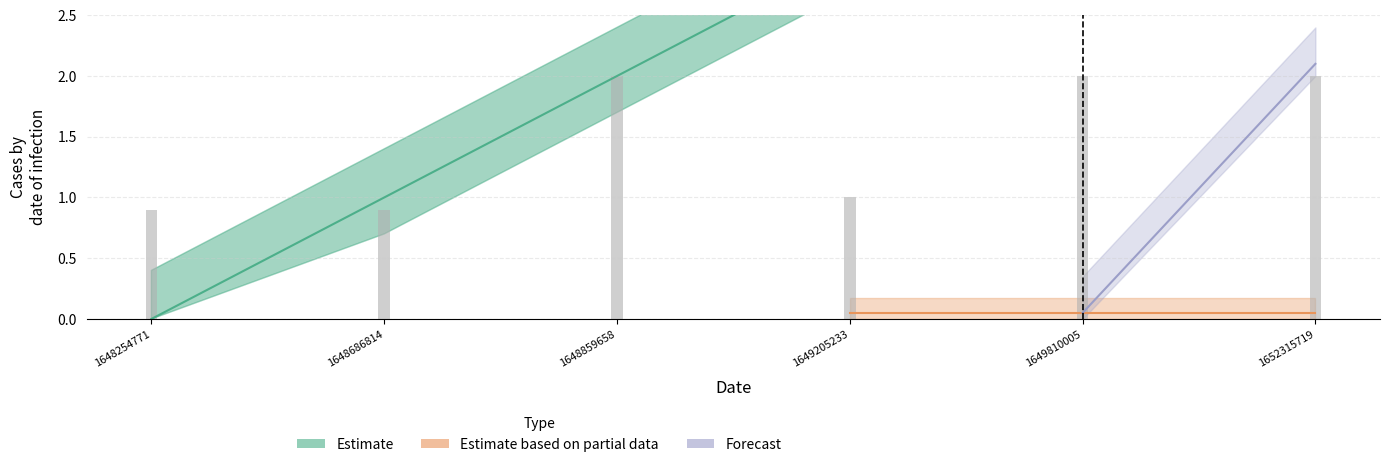

What is the maximum value shown in the chart?

5